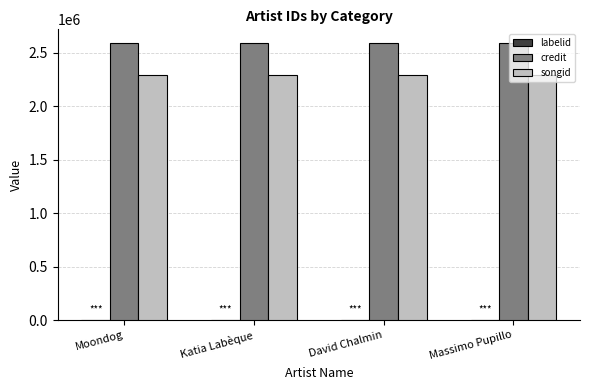

What is the sum of all credit values?

10362704